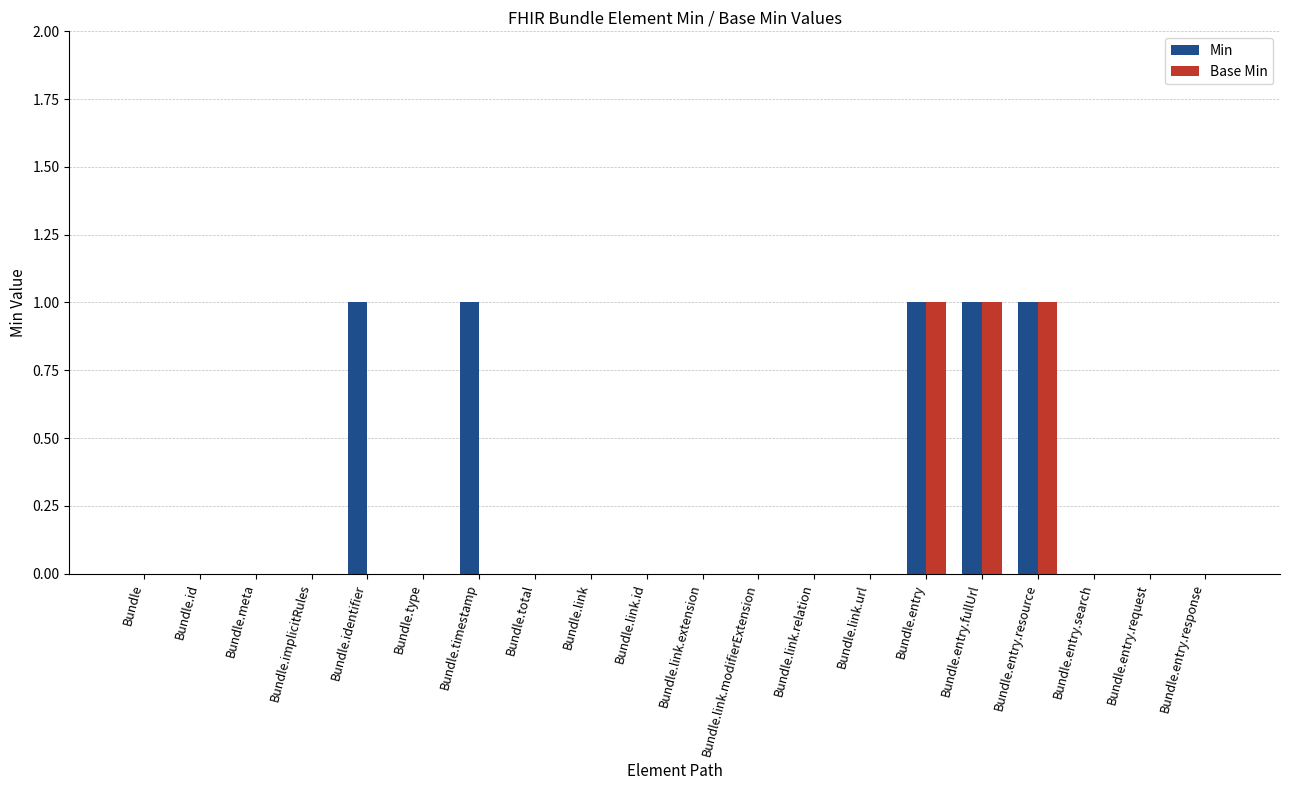

Reading left to right, transcribe all the data shown in this chart.

Min: 0	0	0	0	1	0	1	0	0	0	0	0	0	0	1	1	1	0	0	0
Base Min: 0	0	0	0	0	0	0	0	0	0	0	0	0	0	1	1	1	0	0	0